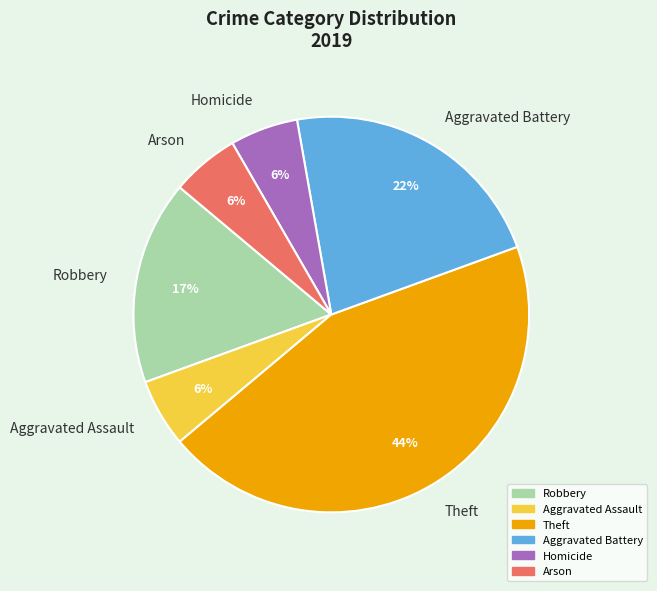

Does Aggravated Assault represent more than half of the total?

No